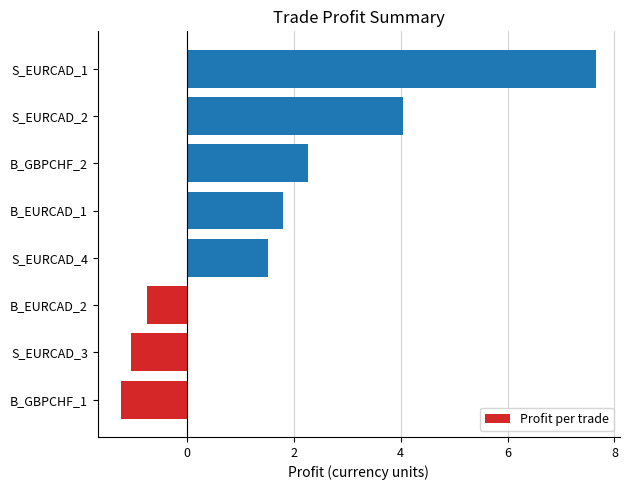

What is the change in value from B_EURCAD_2 to S_EURCAD_4?

+2.3